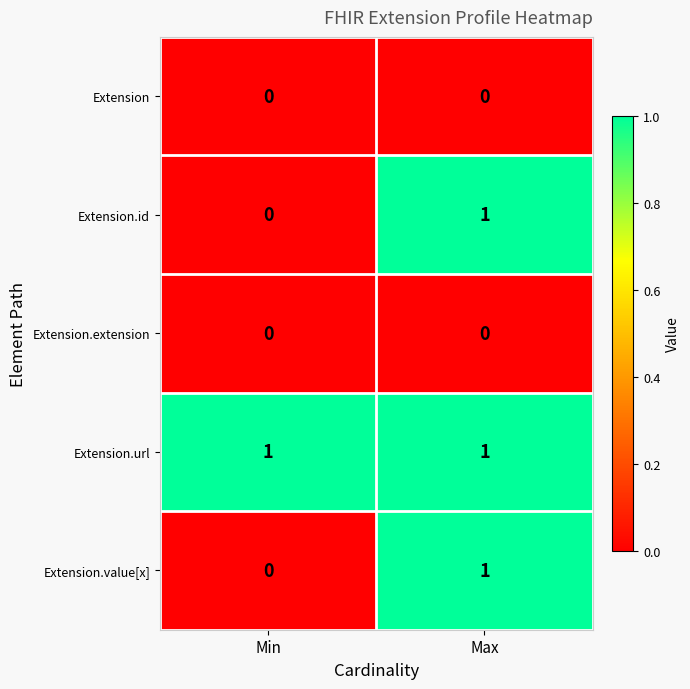

At which category is the sum across all series the highest?

Max